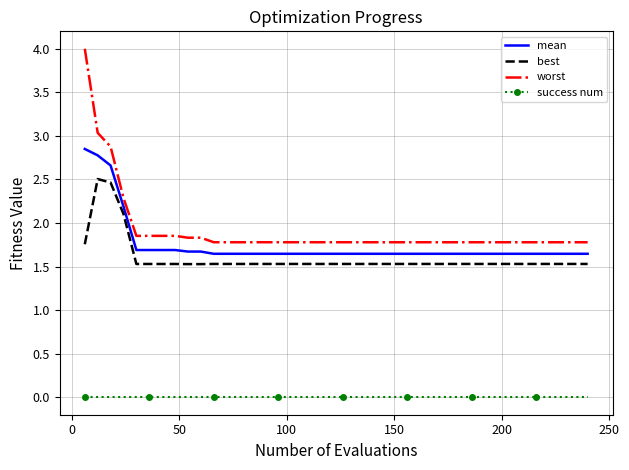

Which series has the largest range (max minus min)?

worst